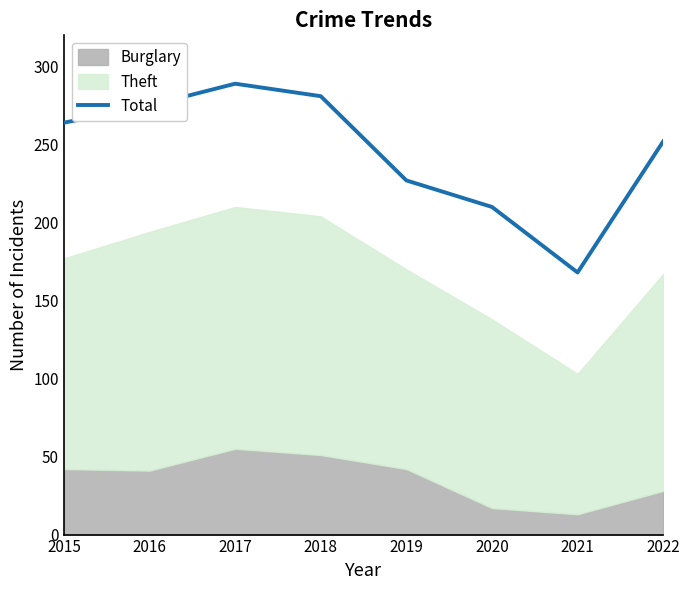

Reading left to right, extract all data points from this chart.

2015=264	2016=275	2017=289	2018=281	2019=227	2020=210	2021=168	2022=252